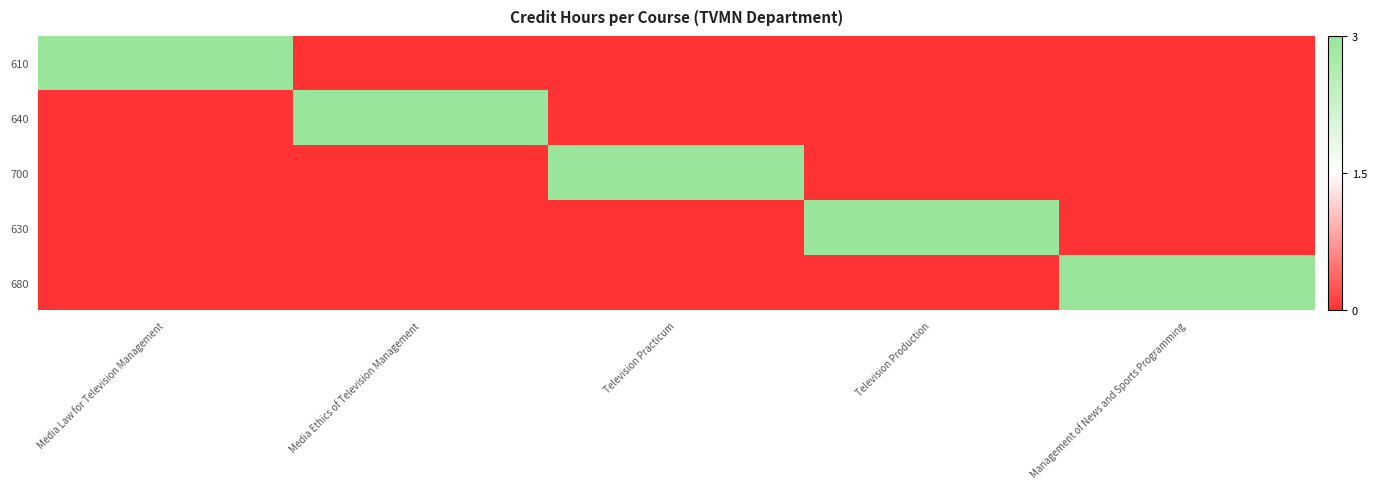

Between Media Law for Television Management and Management of News and Sports Programming, which is larger?

Media Law for Television Management